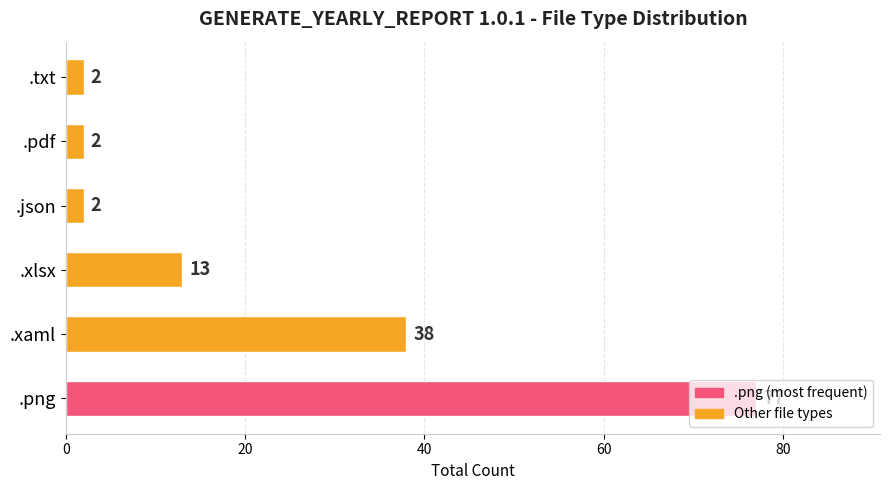

The chart shows a value of 68 at .xaml. True or false?

False